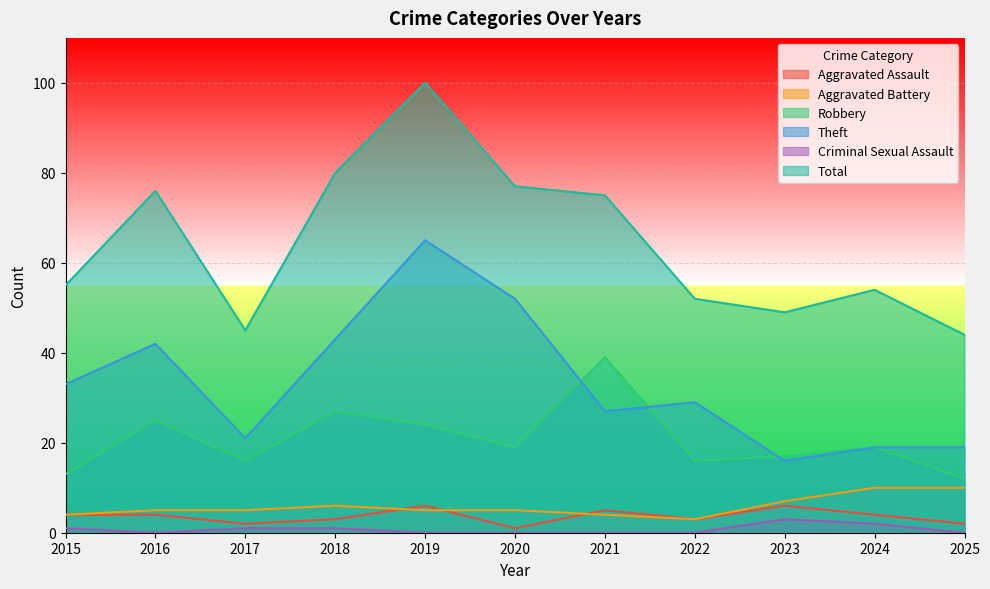

At which category does Aggravated Battery reach its first local peak?

2018